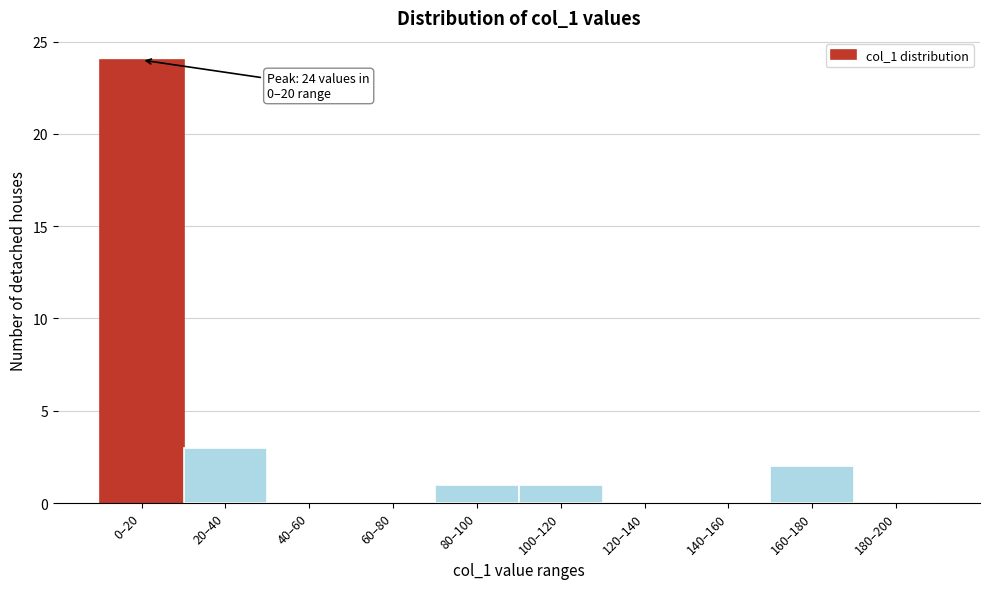

Reading right to left, what are all the values shown in this chart?

180–200=0	160–180=2	140–160=0	120–140=0	100–120=1	80–100=1	60–80=0	40–60=0	20–40=3	0–20=24